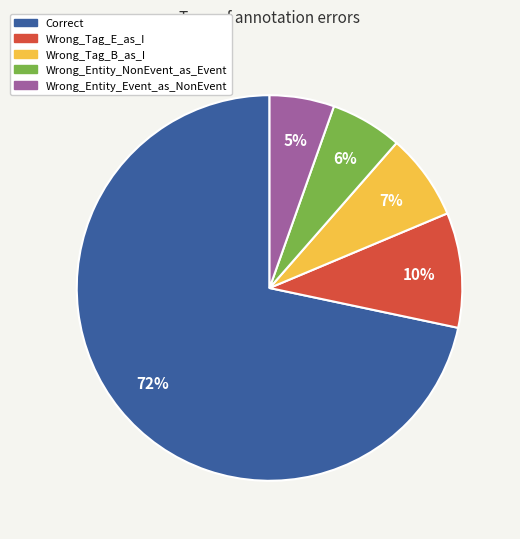

What is the largest slice in the pie chart?

Correct